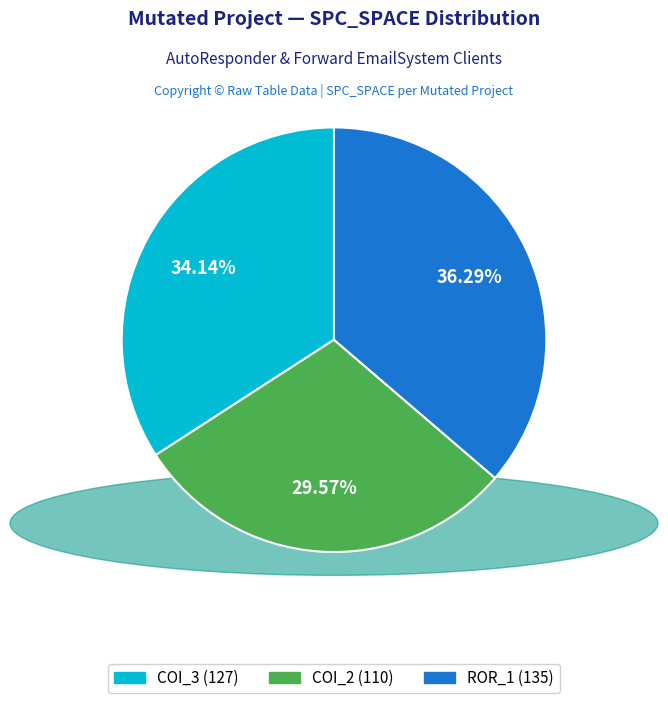

Does any single category account for the majority?

No